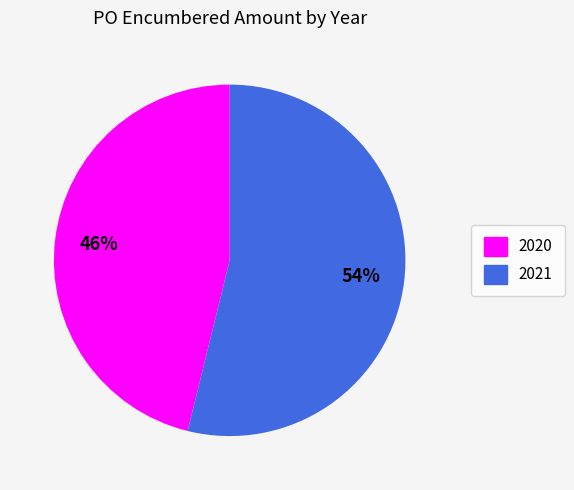

Which category has the biggest portion of the pie?

2021